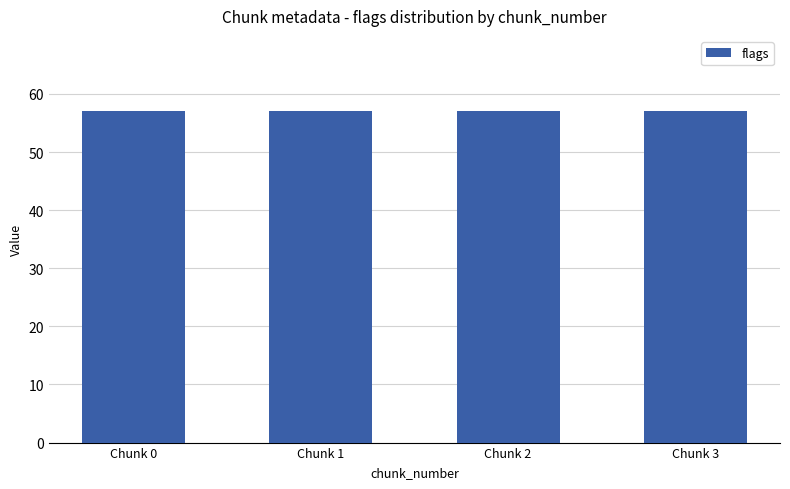

Rank the categories by flags value from lowest to highest.

Chunk 0, Chunk 1, Chunk 2, Chunk 3